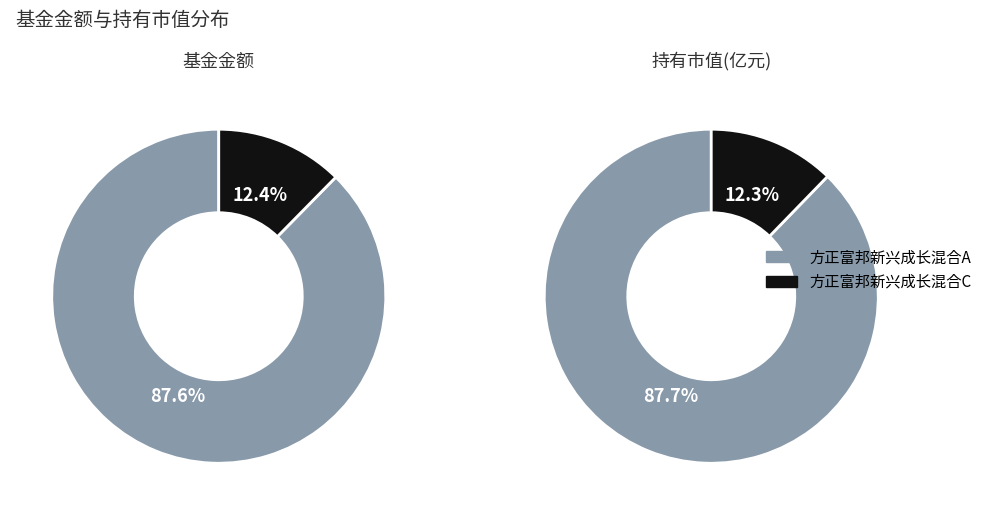

Which slice represents more than half of the pie?

方正富邦新兴成长混合A